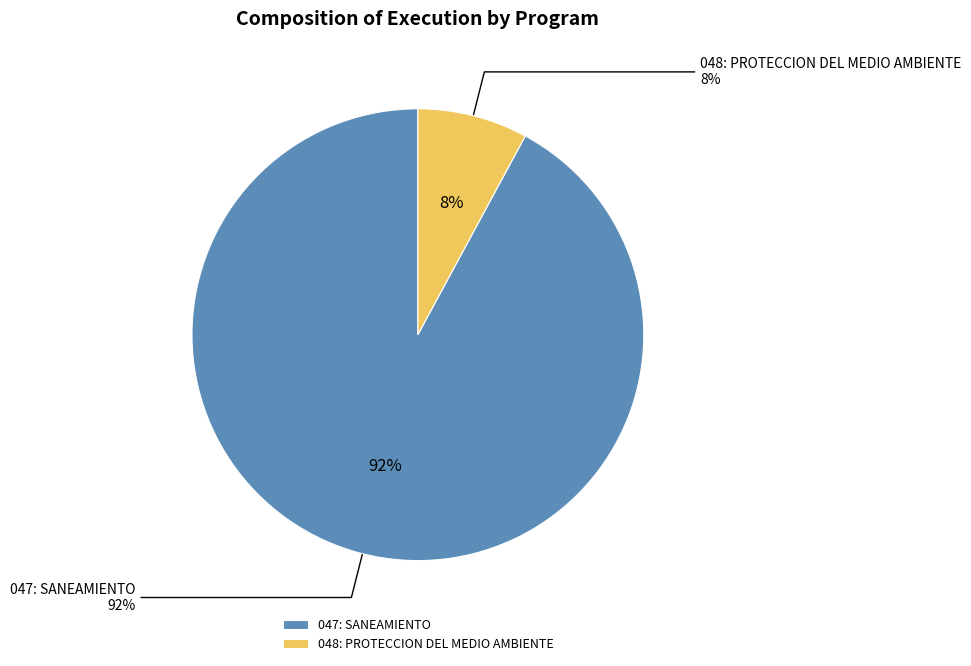

Is it true that 047: SANEAMIENTO is 85% of the pie?

False